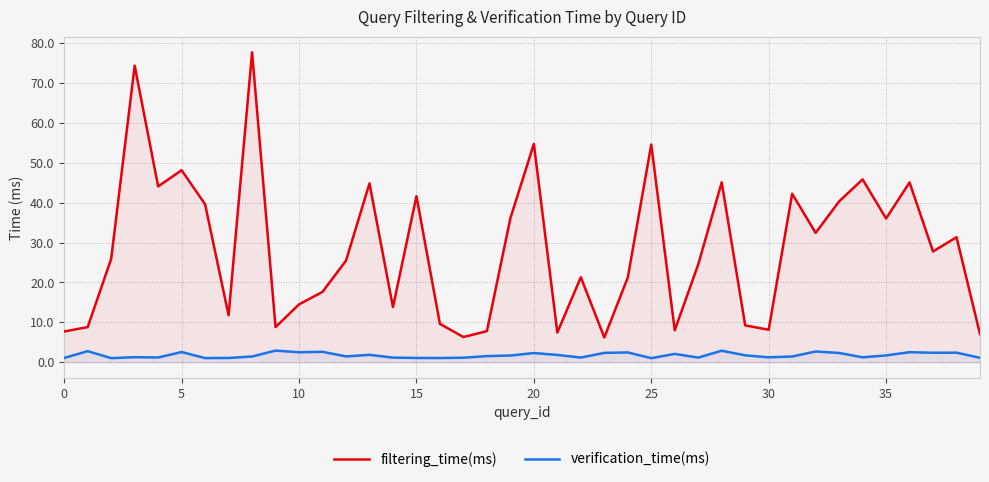

The value of verification_time(ms) at 9 is 1.1. True or false?

False